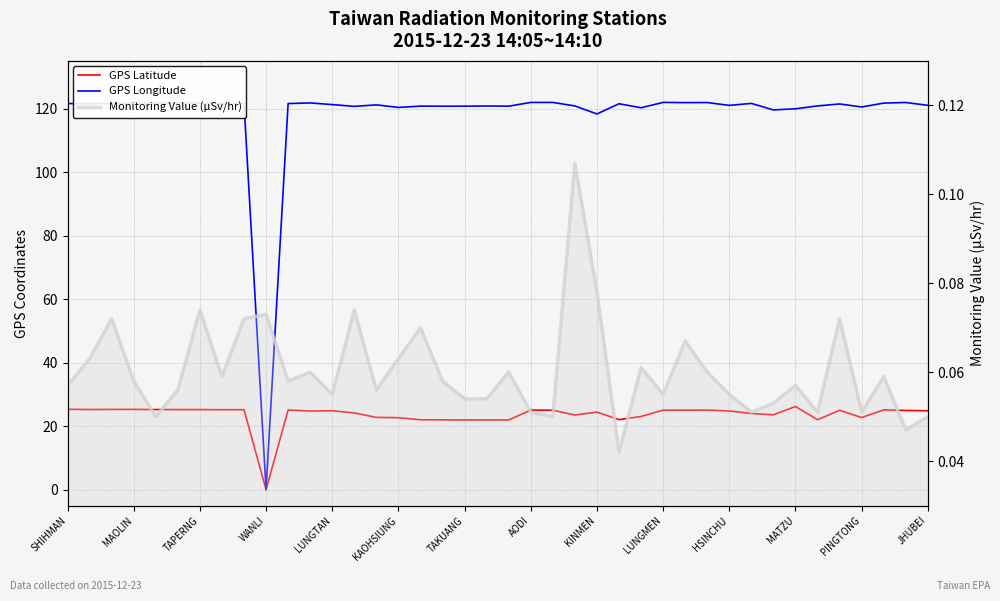

How many intersections are there between GPS Longitude and Monitoring Value (μSv/hr)?

2